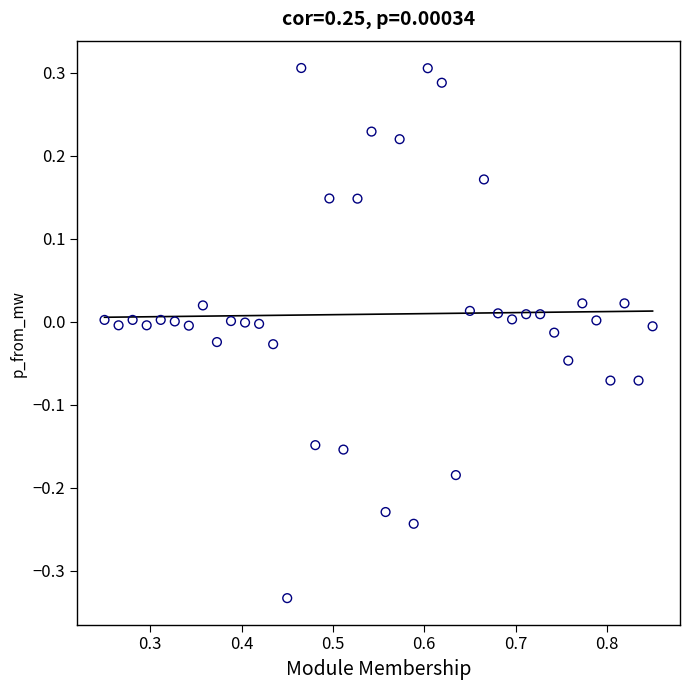

What is the range of X values (max minus min)?

0.6